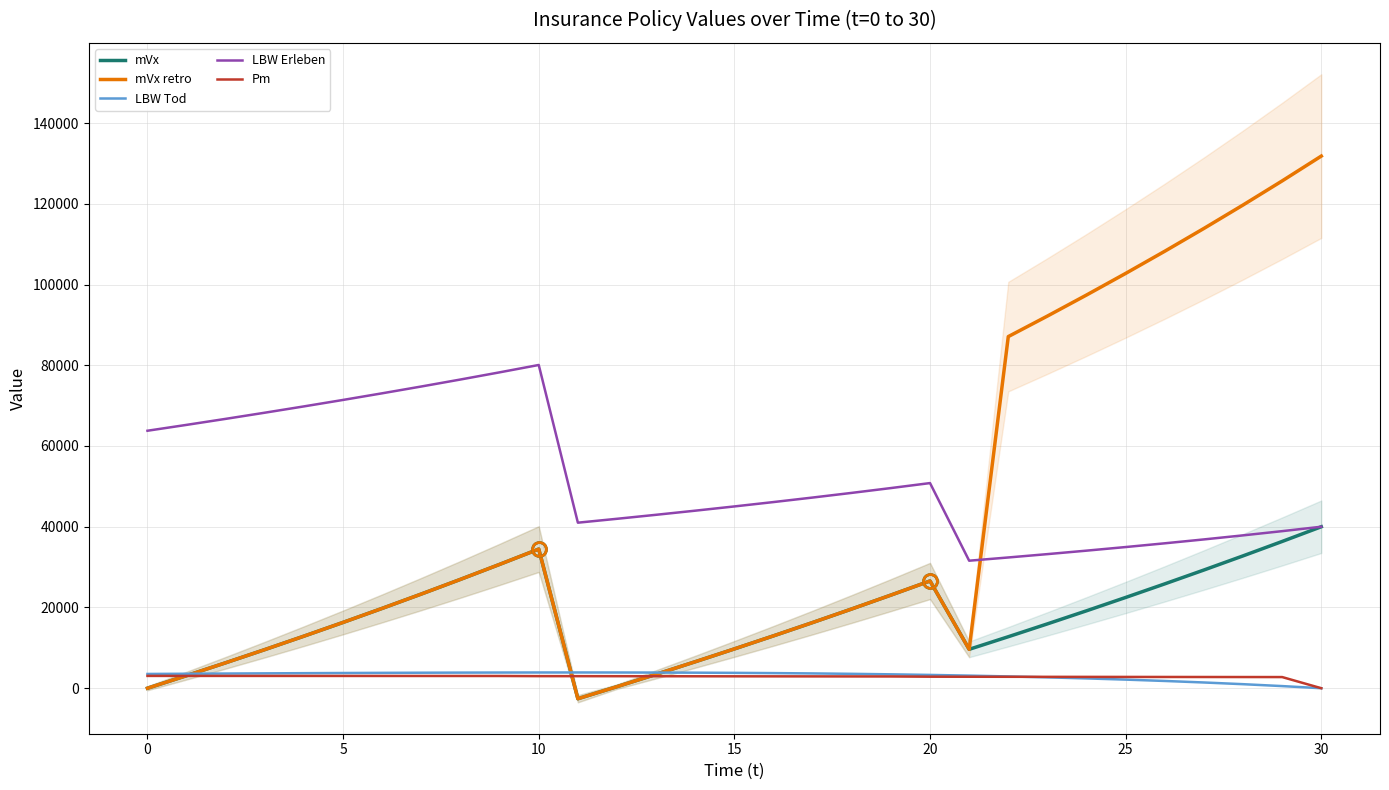

How many data points does each series have?

31